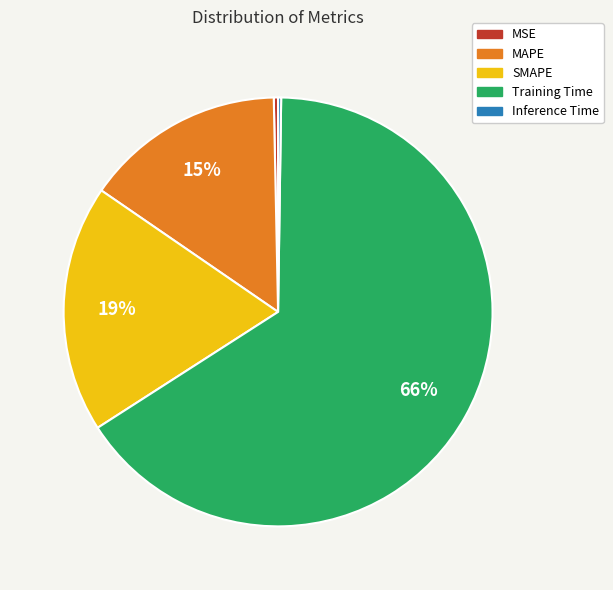

To the nearest percent, what is the average slice percentage?

20%